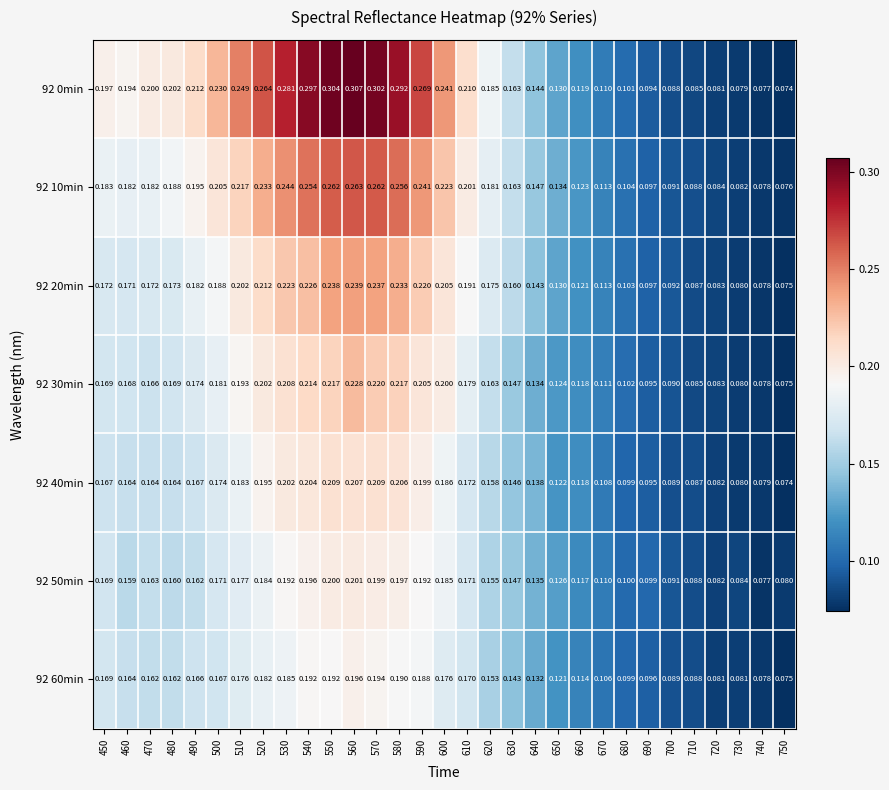

Is the value of 92 20min at 630 greater than the value of 92 40min at 600?

No